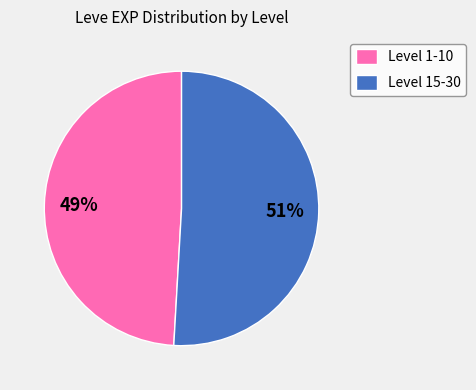

To the nearest percent, what percentage of the pie is Level 15-30?

51%